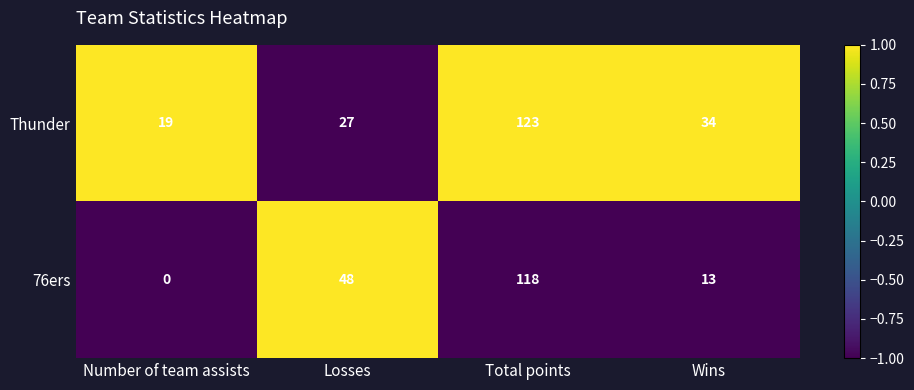

The value of Thunder at Wins is 34. True or false?

True